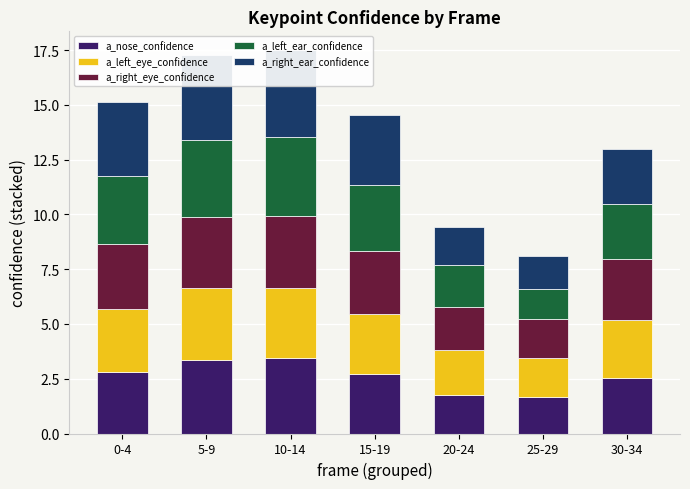

Rank the categories by a_right_eye_confidence value from lowest to highest.

25-29, 20-24, 30-34, 15-19, 0-4, 5-9, 10-14